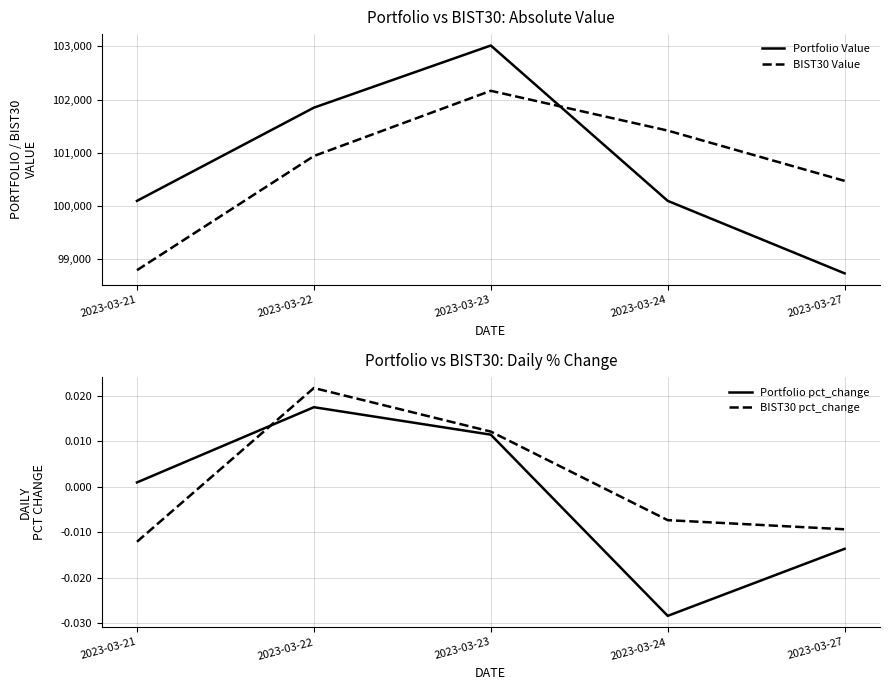

Rank the series by their maximum value, from highest to lowest.

Portfolio Value, BIST30 Value, BIST30 pct_change, Portfolio pct_change